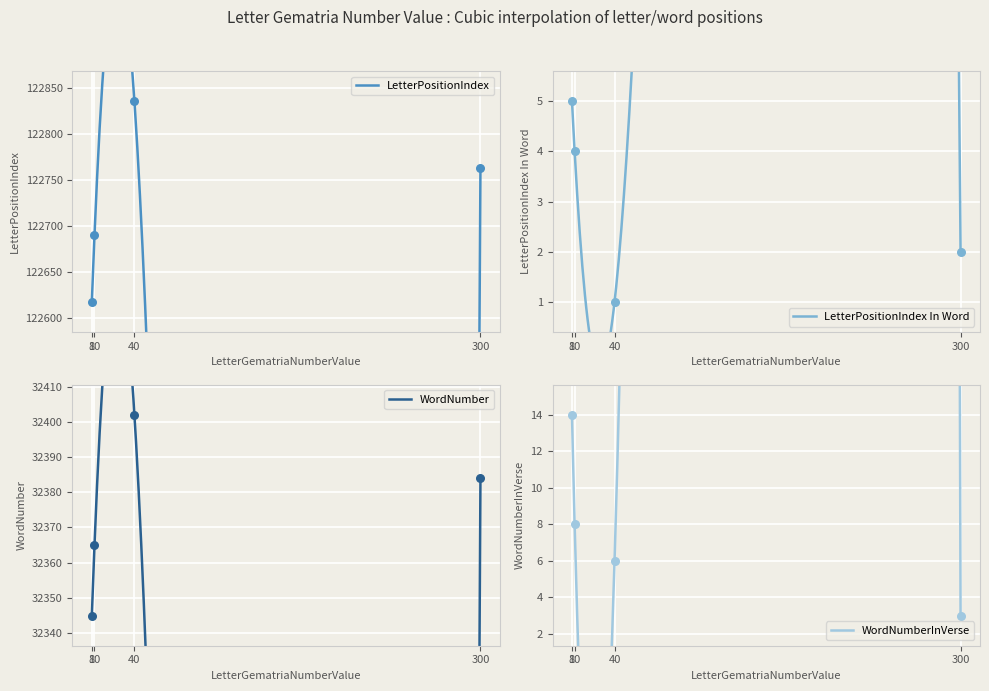

Which series reaches the minimum Y coordinate?

LetterPositionIndex In Word